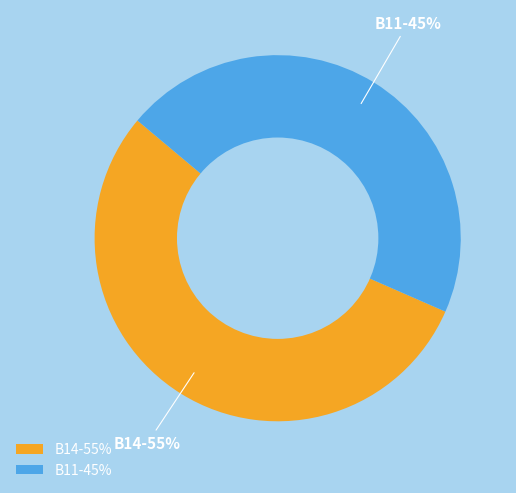

The B11-45% slice represents 54% of the pie. True or false?

False